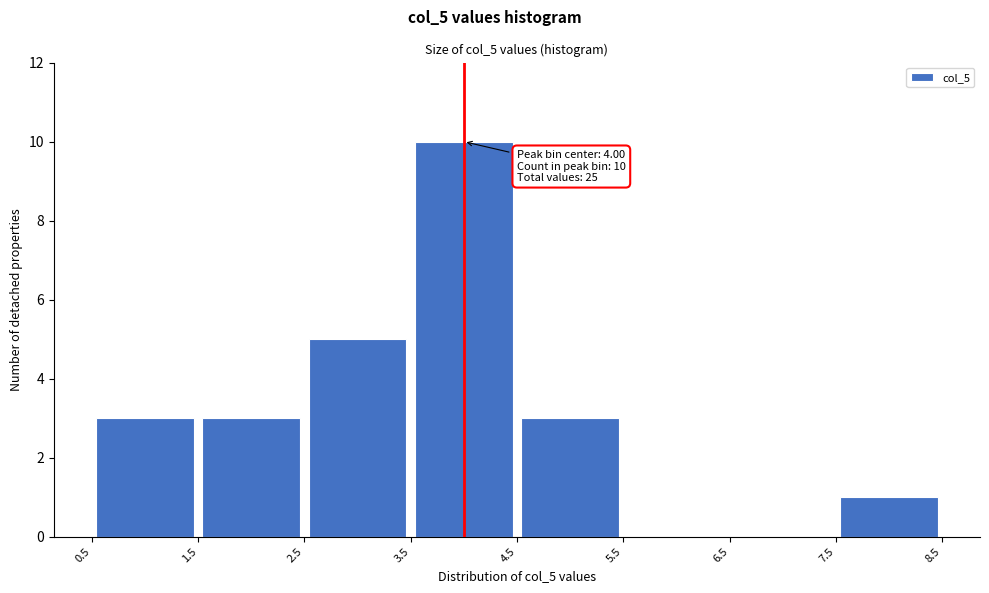

Over which range of the x-axis is the bar tallest?

3.5 to 4.5